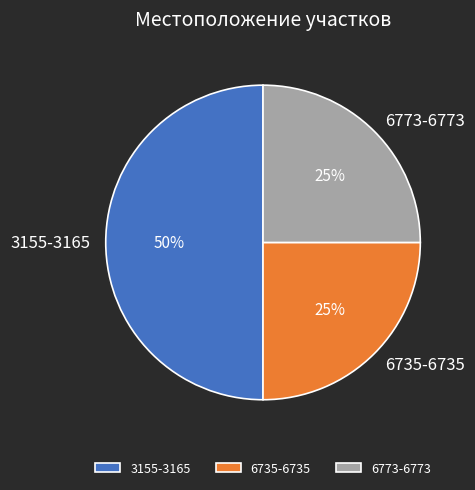

Is it true that 6773-6773 is 19% of the pie?

False